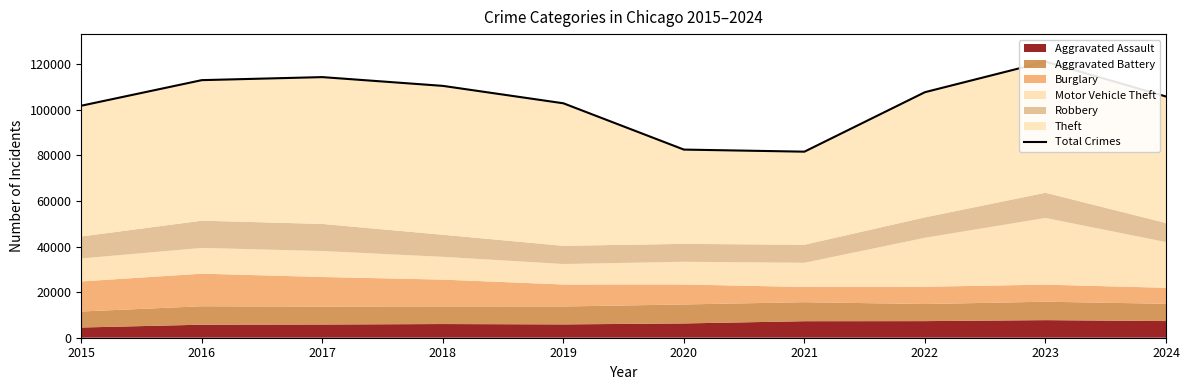

Reading left to right, extract all data points from this chart.

101740	112956	114285	110440	102805	82501	81591	107678	121037	105784